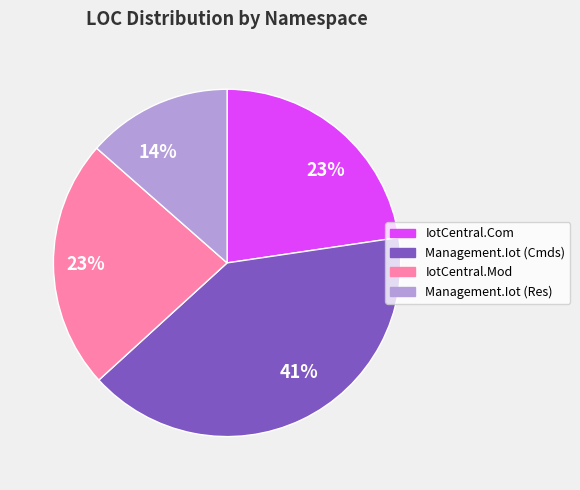

Is it true that IotCentral.Com is 23% of the pie?

True